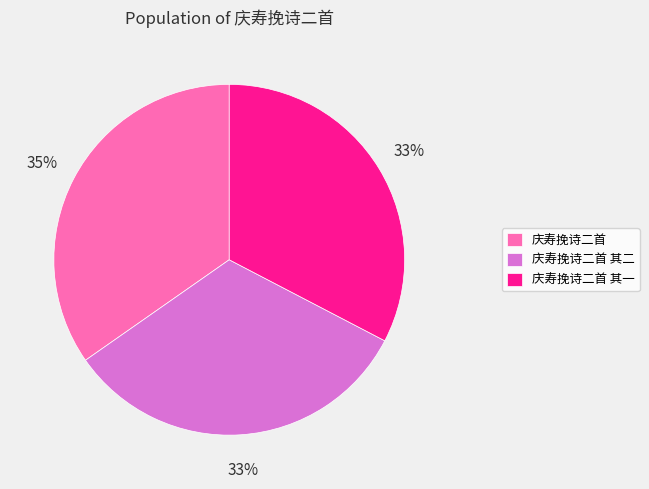

Which has a higher value, 庆寿挽诗二首 其二 or 庆寿挽诗二首?

庆寿挽诗二首